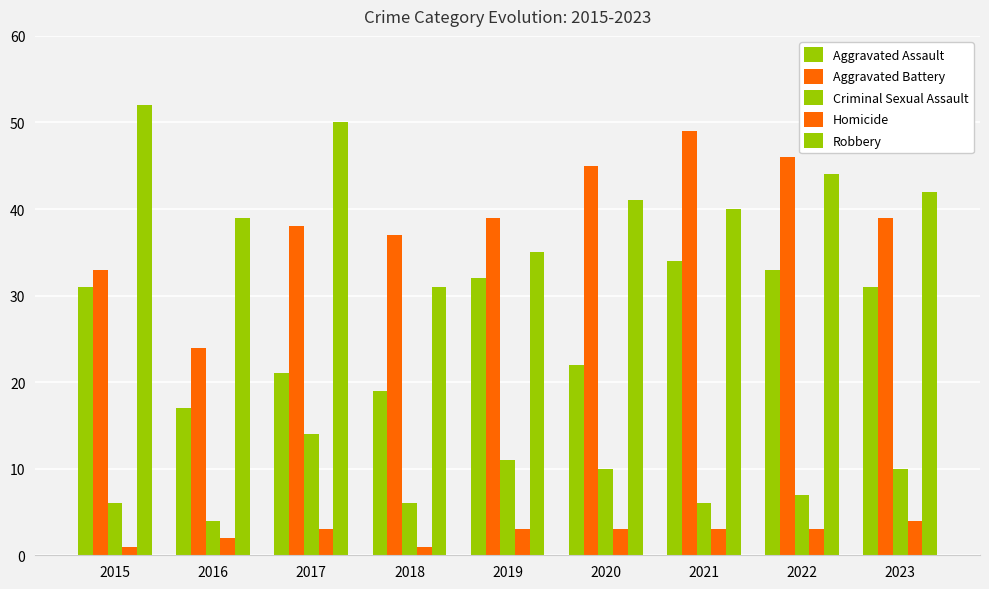

How many series are shown in this chart?

5